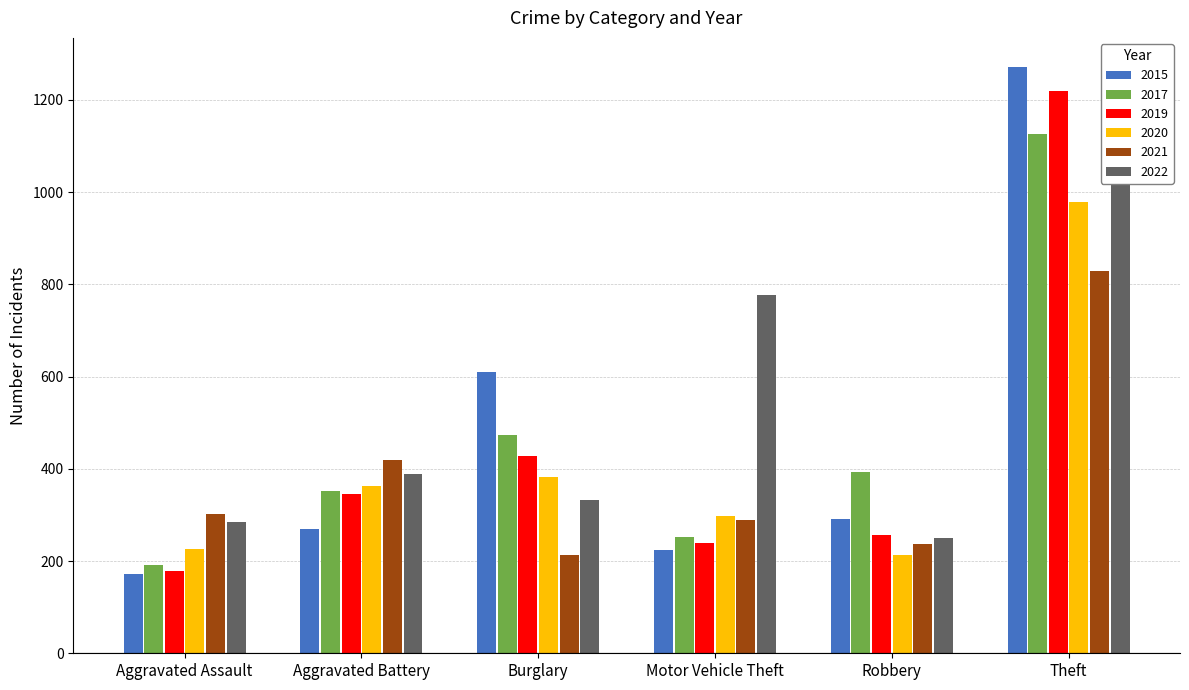

What is the total value across all series at Aggravated Assault?

1356